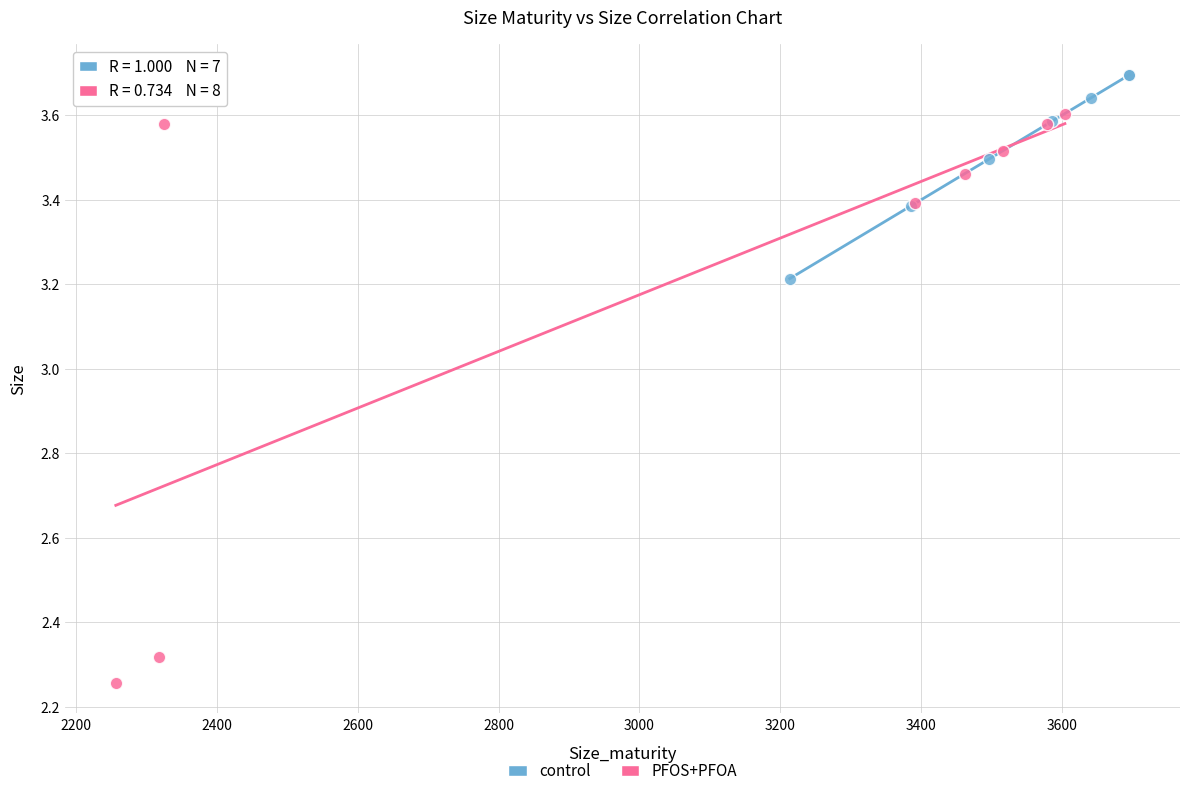

Which series contains the highest Y value?

control